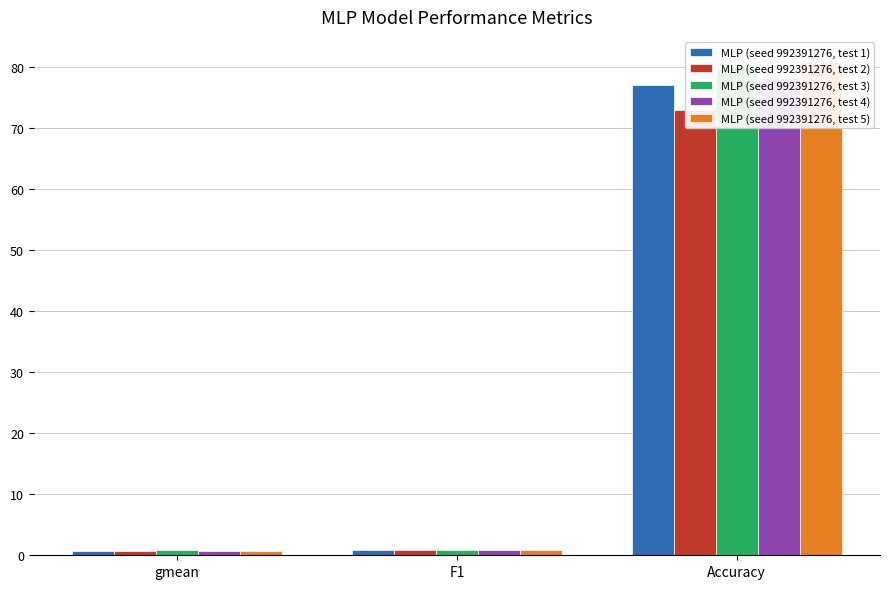

What is the minimum value for MLP (seed 992391276, test 1)?

0.7